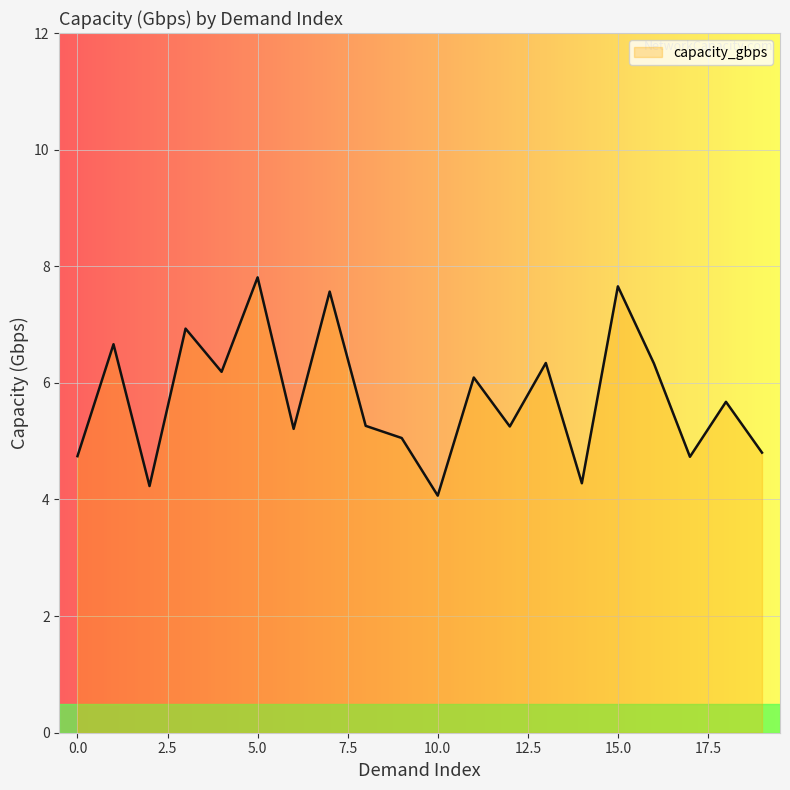

What is the greatest value displayed?

7.8